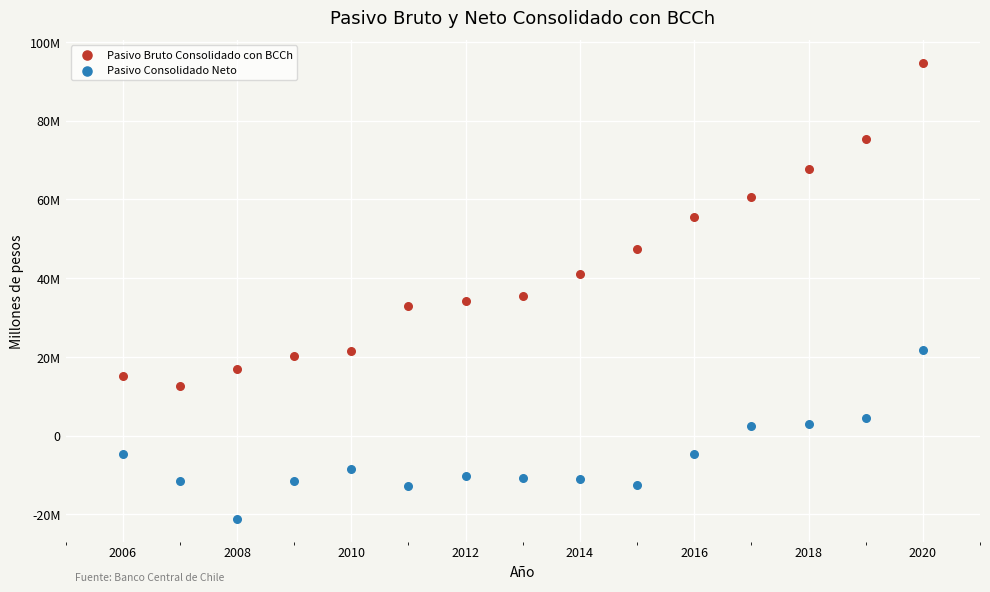

Which series contains the lowest Y value?

Pasivo Consolidado Neto